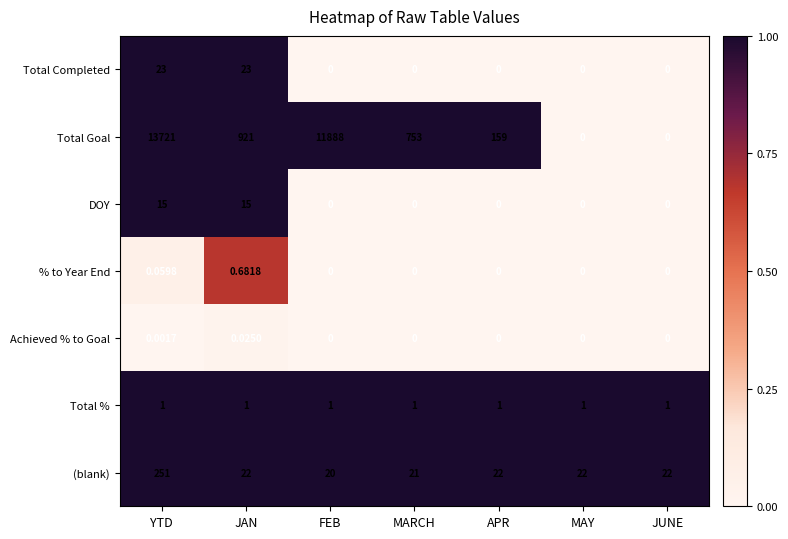

Rank the series by their maximum value, from lowest to highest.

Achieved % to Goal, % to Year End, Total %, DOY, Total Completed, (blank), Total Goal